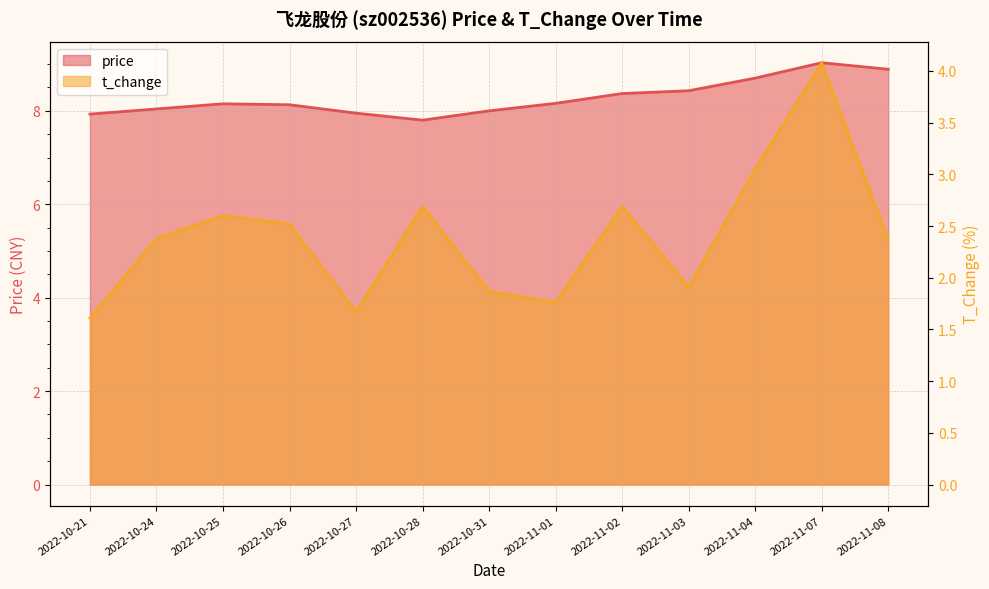

True or false: price and t_change intersect in this chart.

False